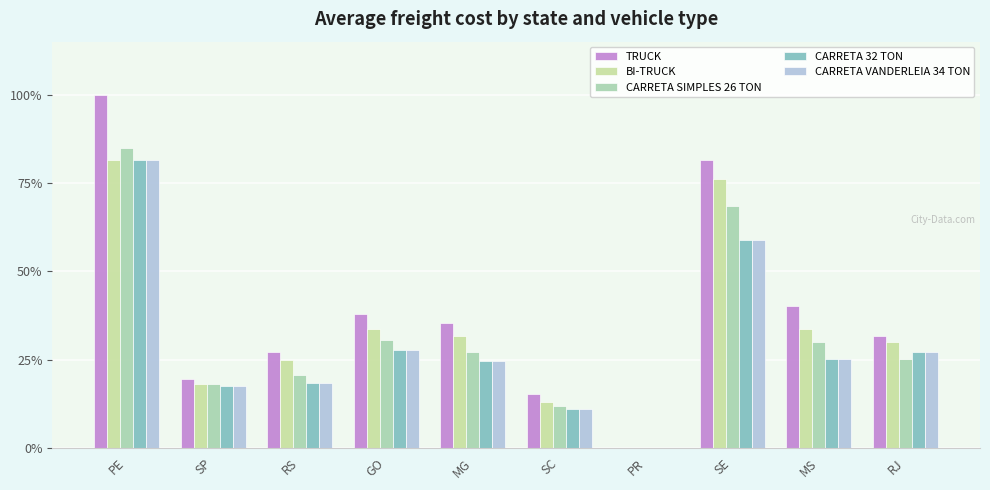

Which series changed the most between GO and SC?

TRUCK